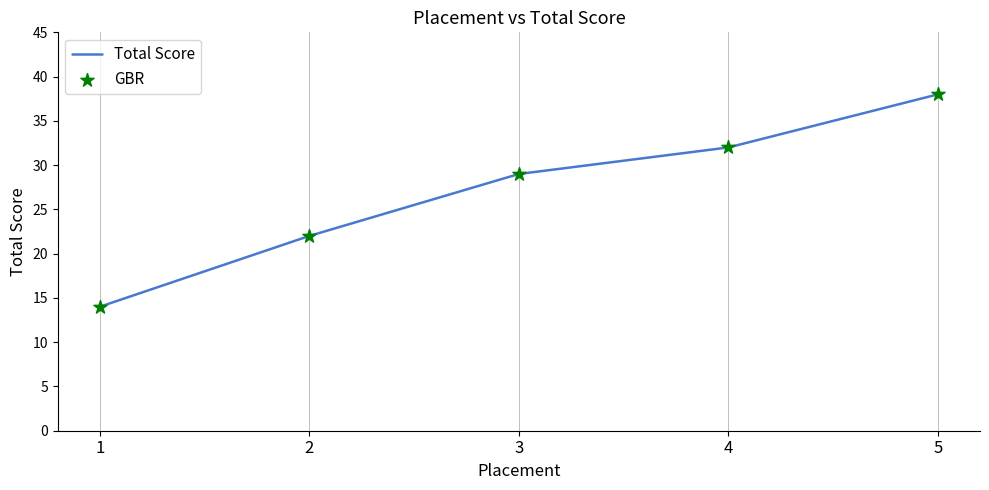

True or false: there are more than 1 points higher than both neighbors.

False